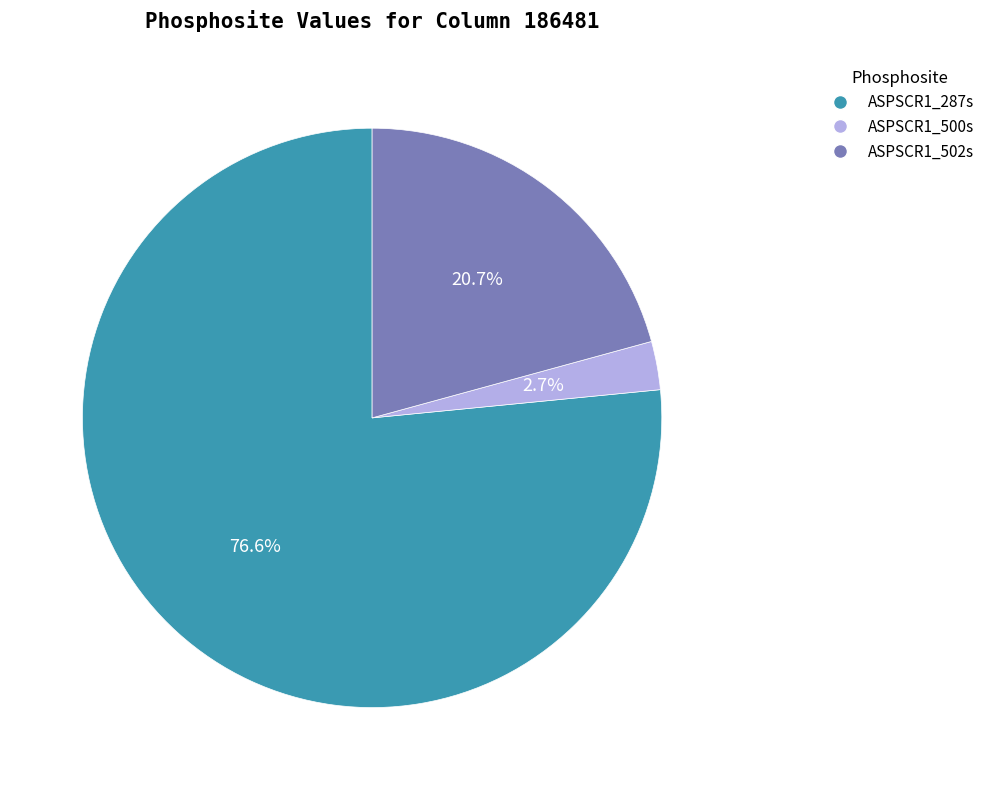

Which slice represents more than half of the pie?

ASPSCR1_287s